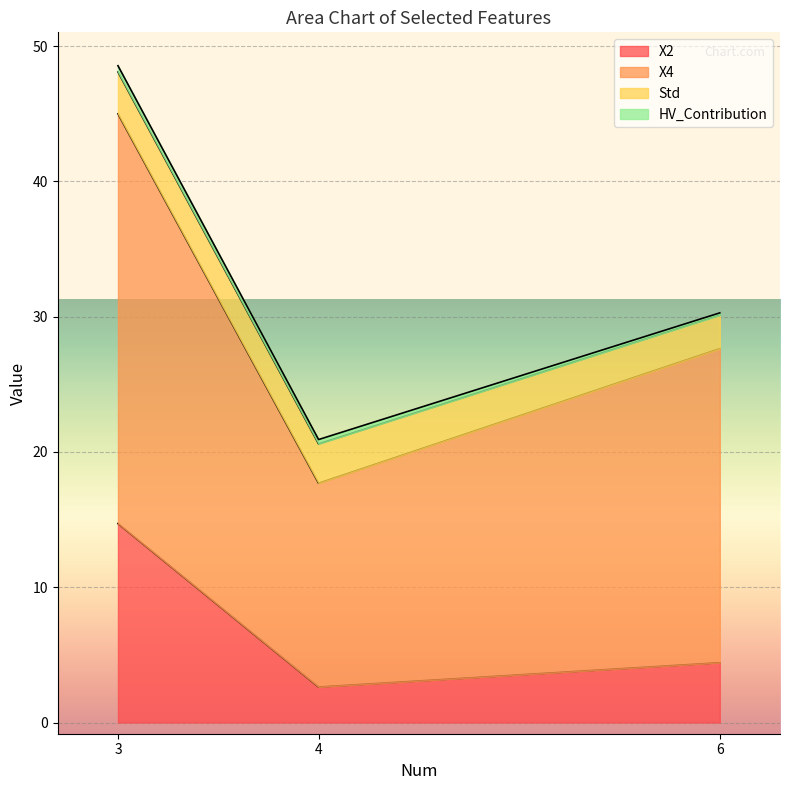

How many values in the X4 series are below 27?

1